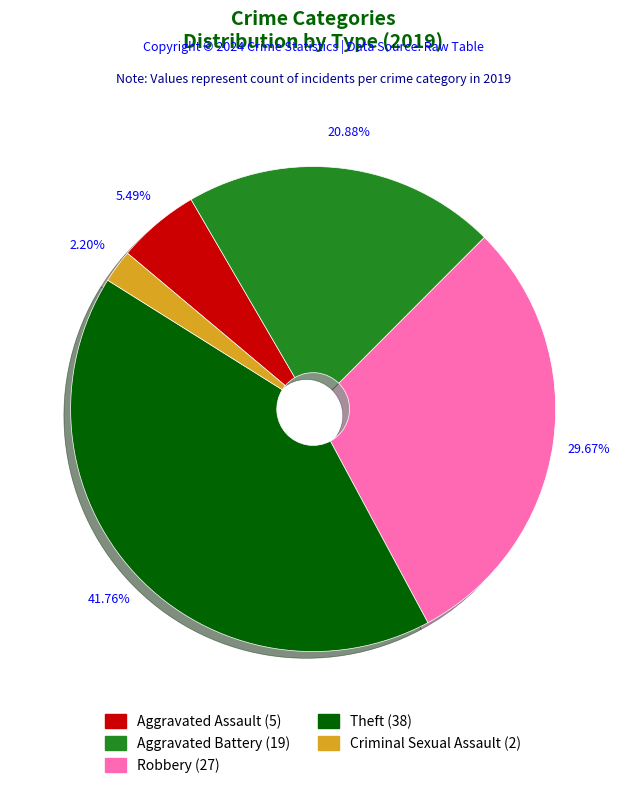

What is the ratio of the value at Robbery (27) to the value at Aggravated Assault (5)?

5.4